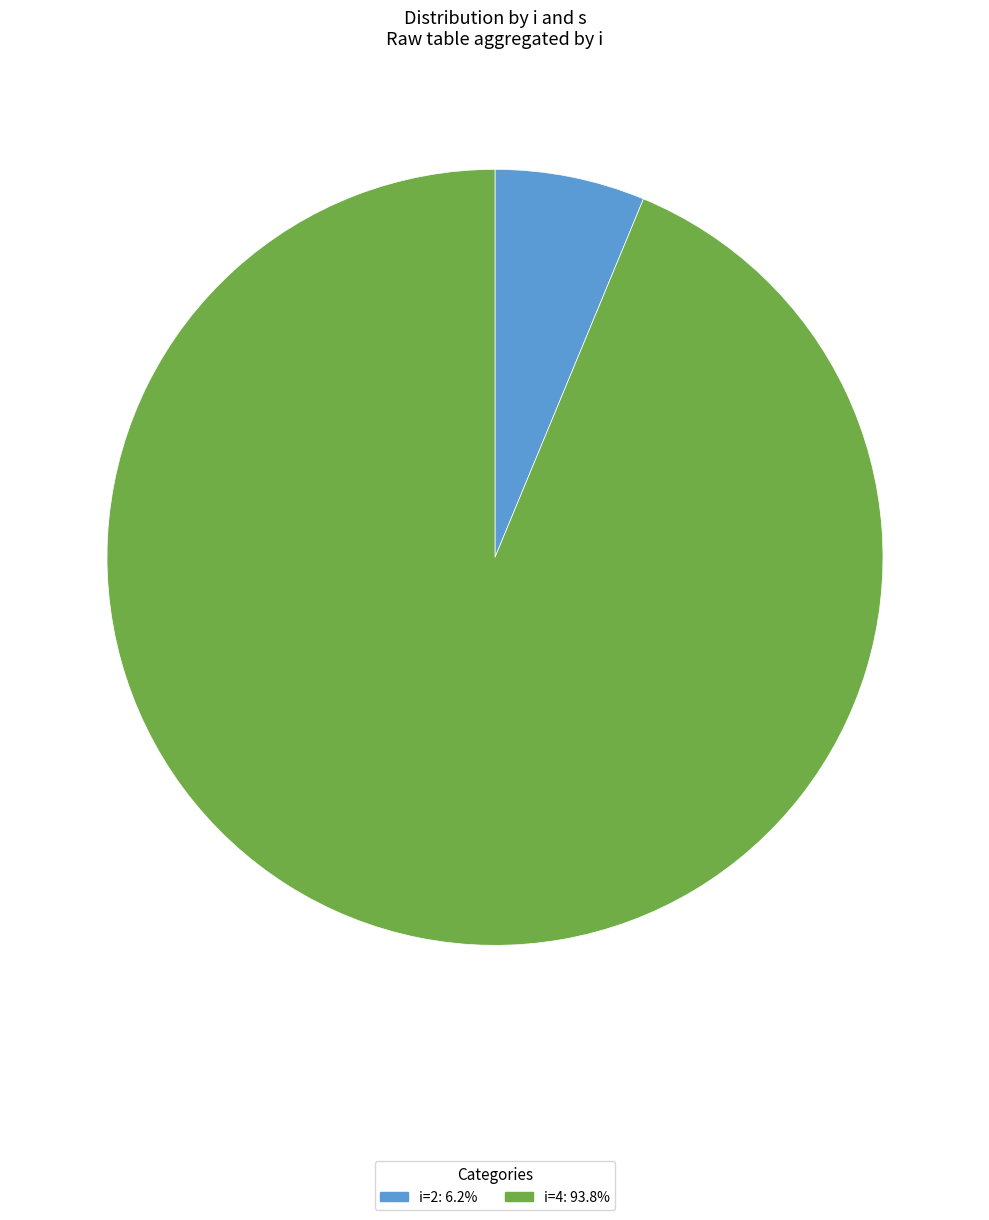

Count the number of slices in the pie.

2